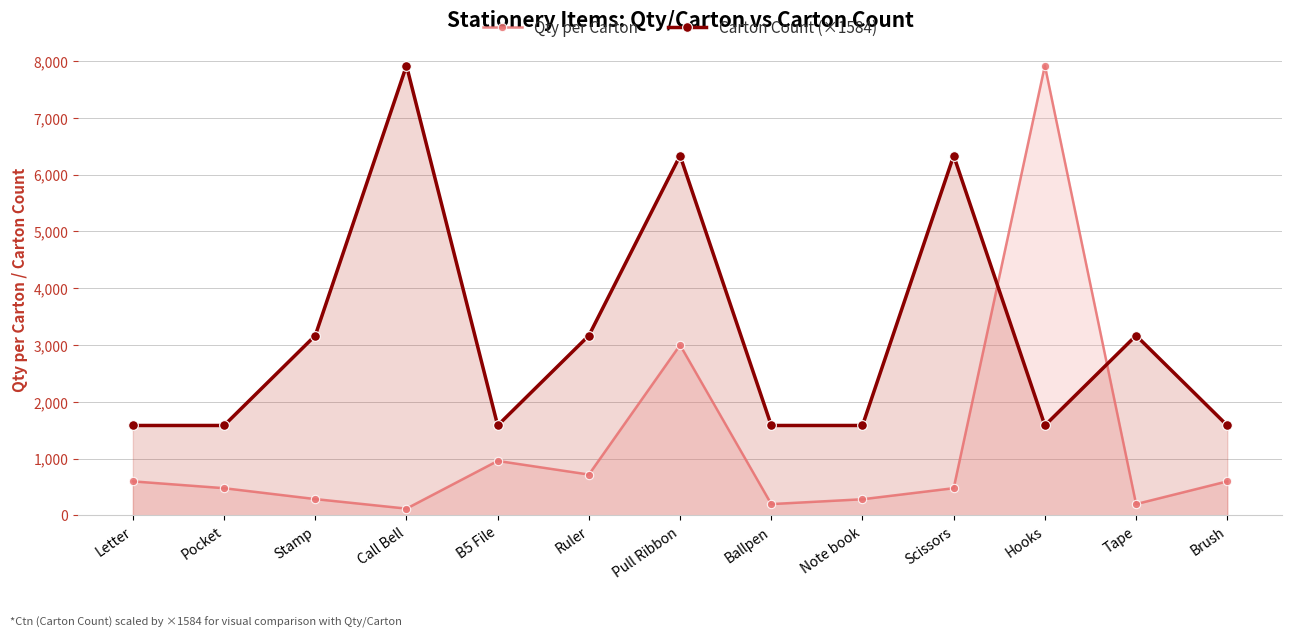

What is the difference between the maximum and minimum values in the Carton Count (×1584) series?

6336